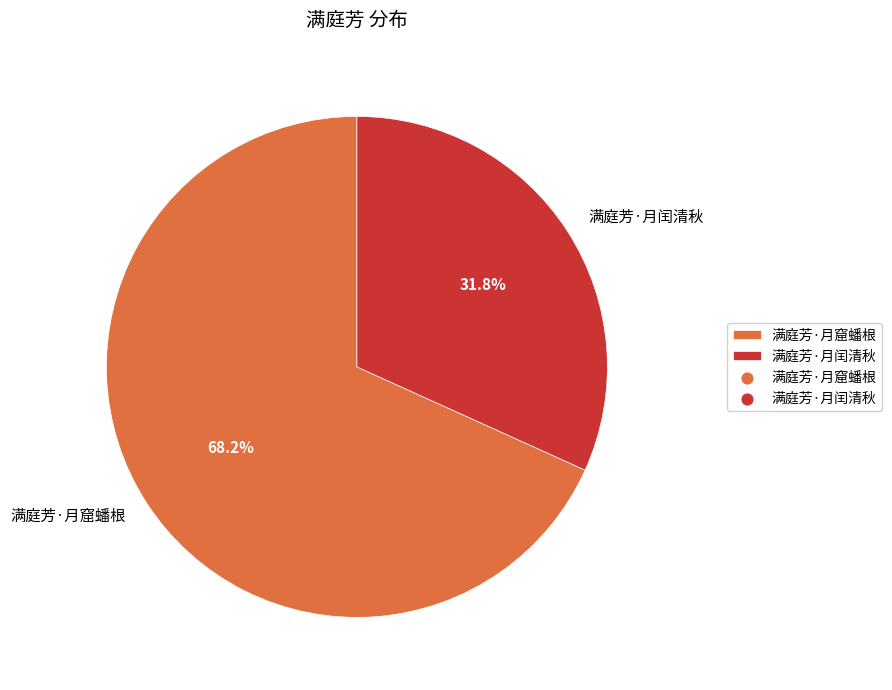

What is the smallest slice in the pie chart?

满庭芳·月闰清秋